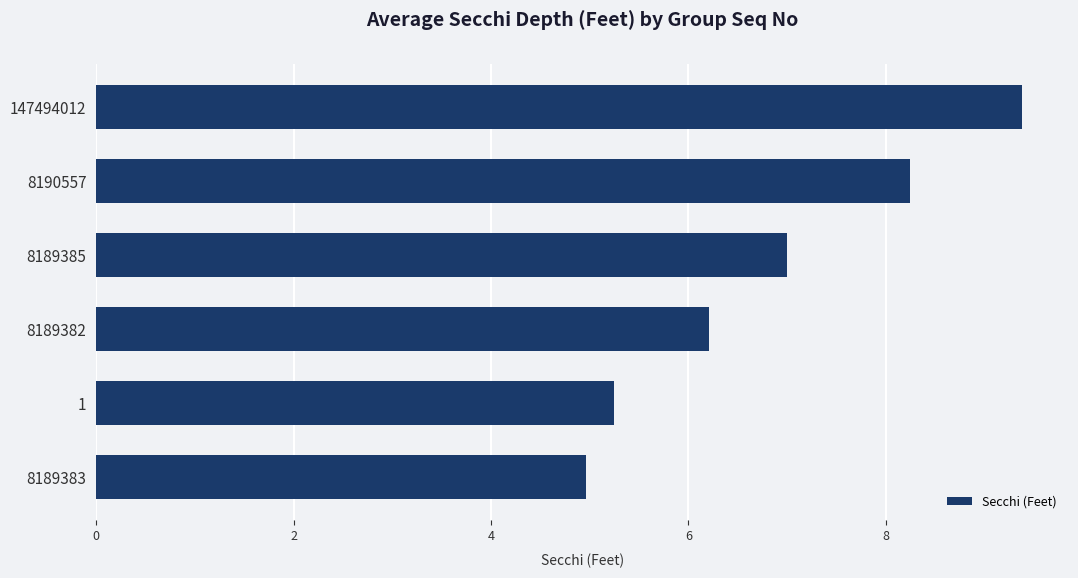

At which category does the chart reach its peak across all series?

147494012